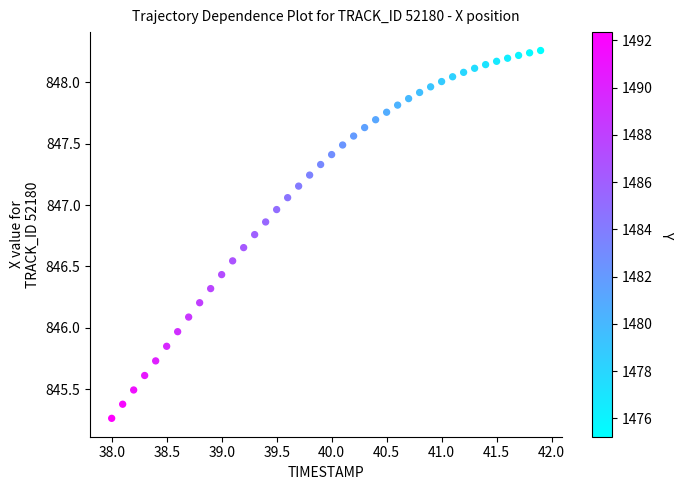

What is the range of Y values (max minus min)?

3.0